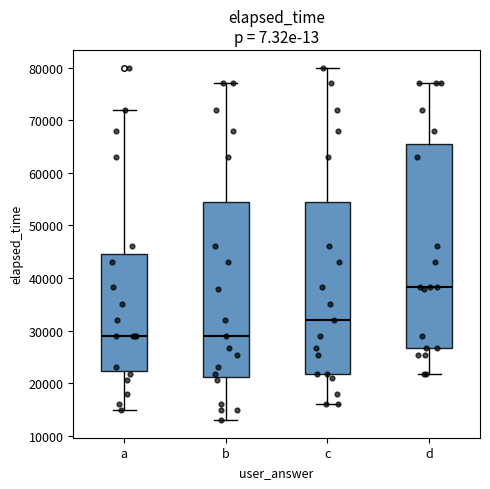

Reading left to right, transcribe this box plot: for each box, give where its median line is, the range the box spans, and where its two whiskers end, as read against the y-axis. The values are not printed on the chart, so give them approximately, as read against the axis.

a: median 29000, box 22000 to 45000, whiskers 15000 to 72000
b: median 29000, box 21000 to 55000, whiskers 13000 to 77000
c: median 32000, box 22000 to 55000, whiskers 16000 to 80000
d: median 38000, box 27000 to 66000, whiskers 22000 to 77000